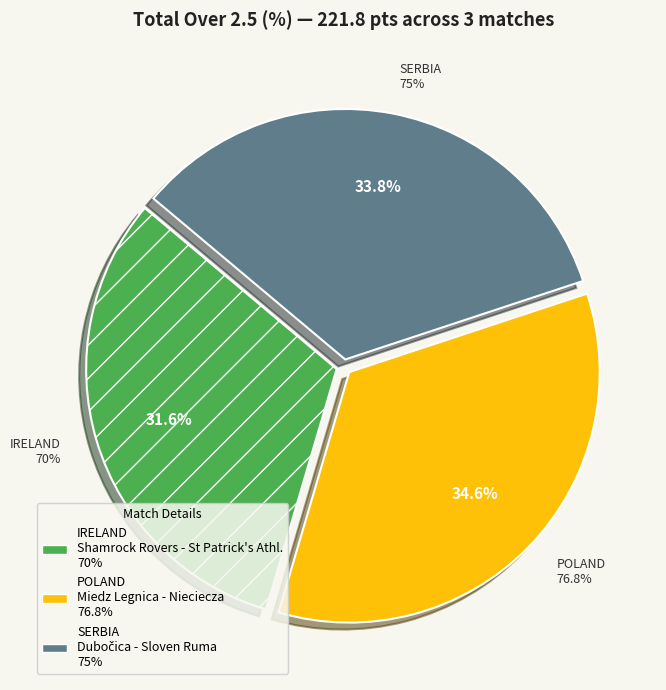

How many segments does this pie chart have?

3